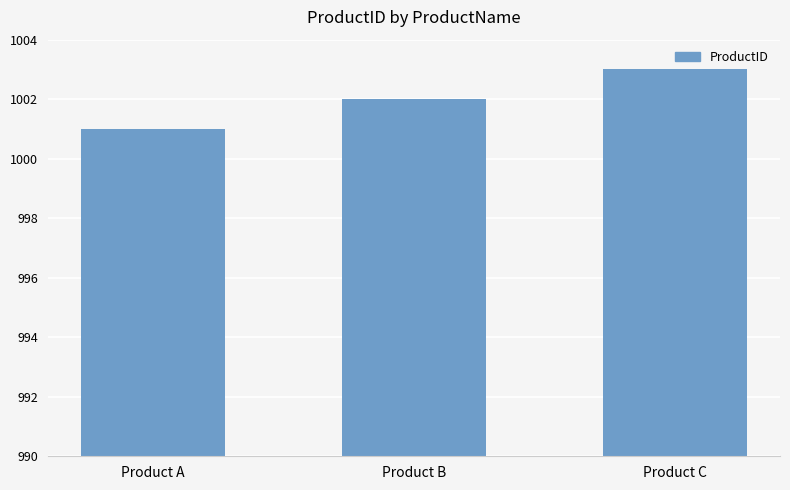

What is the sum of the values at Product B and Product C?

2005